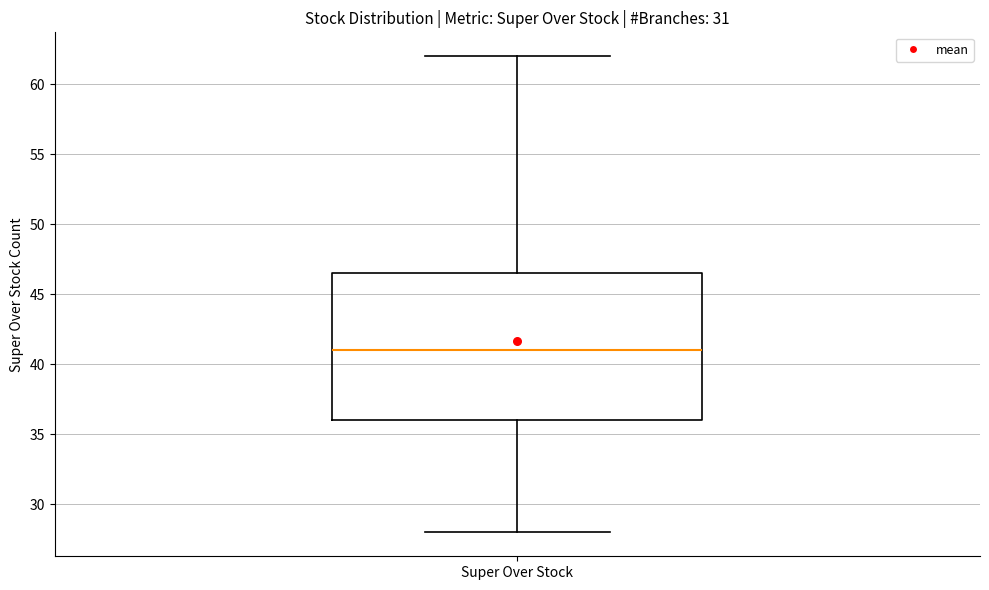

Where does the lower whisker of the box for Super Over Stock end on the y-axis? The values are not printed on the chart, so give them approximately, as read against the axis.

28.0